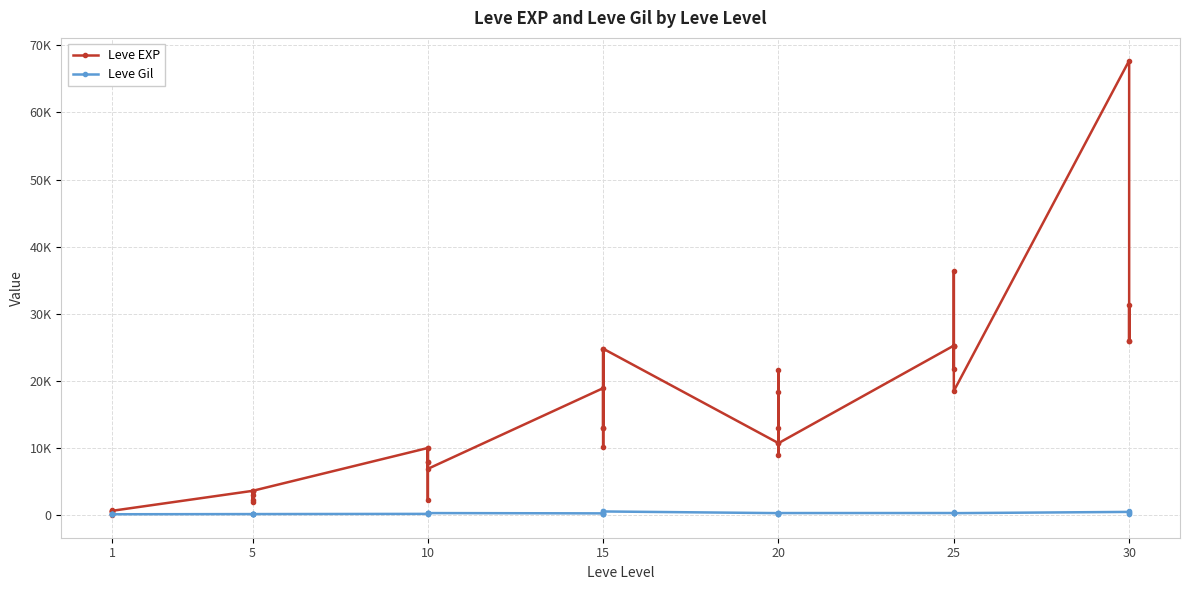

Between 5 and 20, which is larger?

20